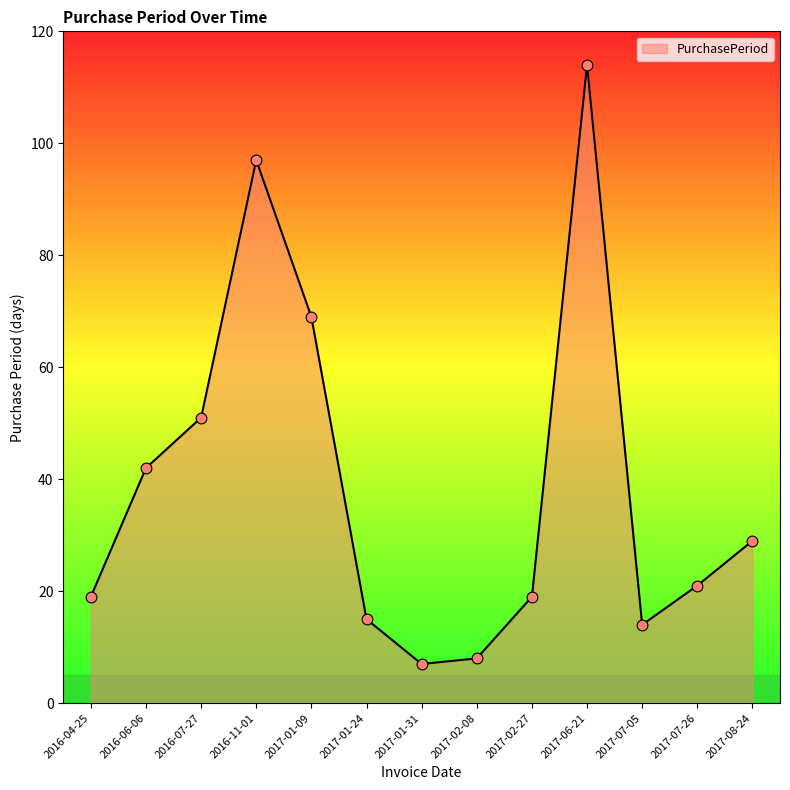

What is the ratio of the value at 2017-01-24 to the value at 2017-01-31?

2.1